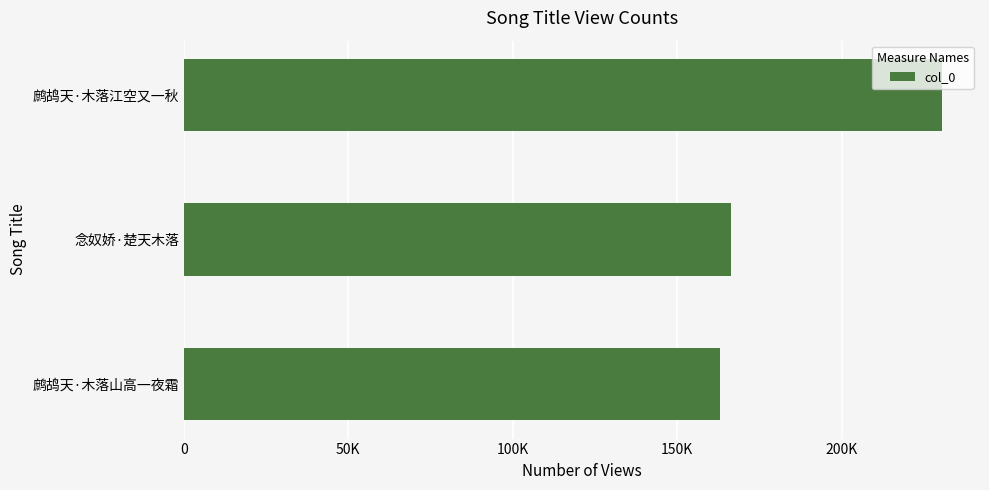

Does the chart contain any negative values?

No